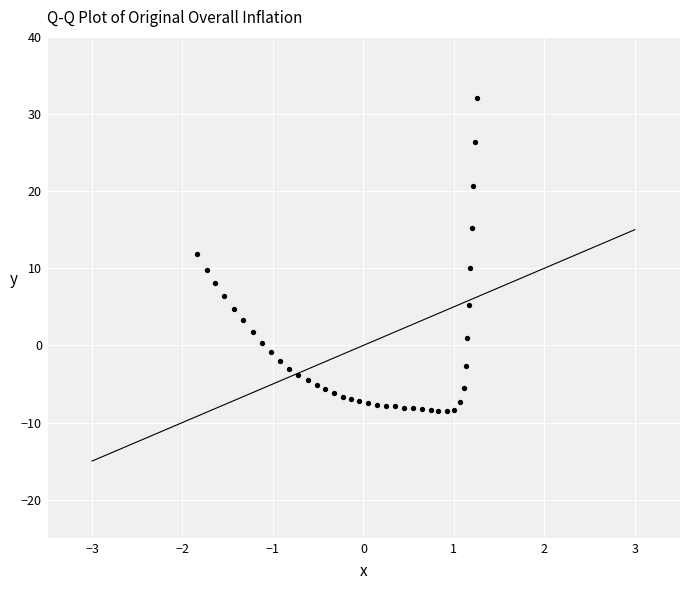

What is the range of X values (max minus min)?

3.1